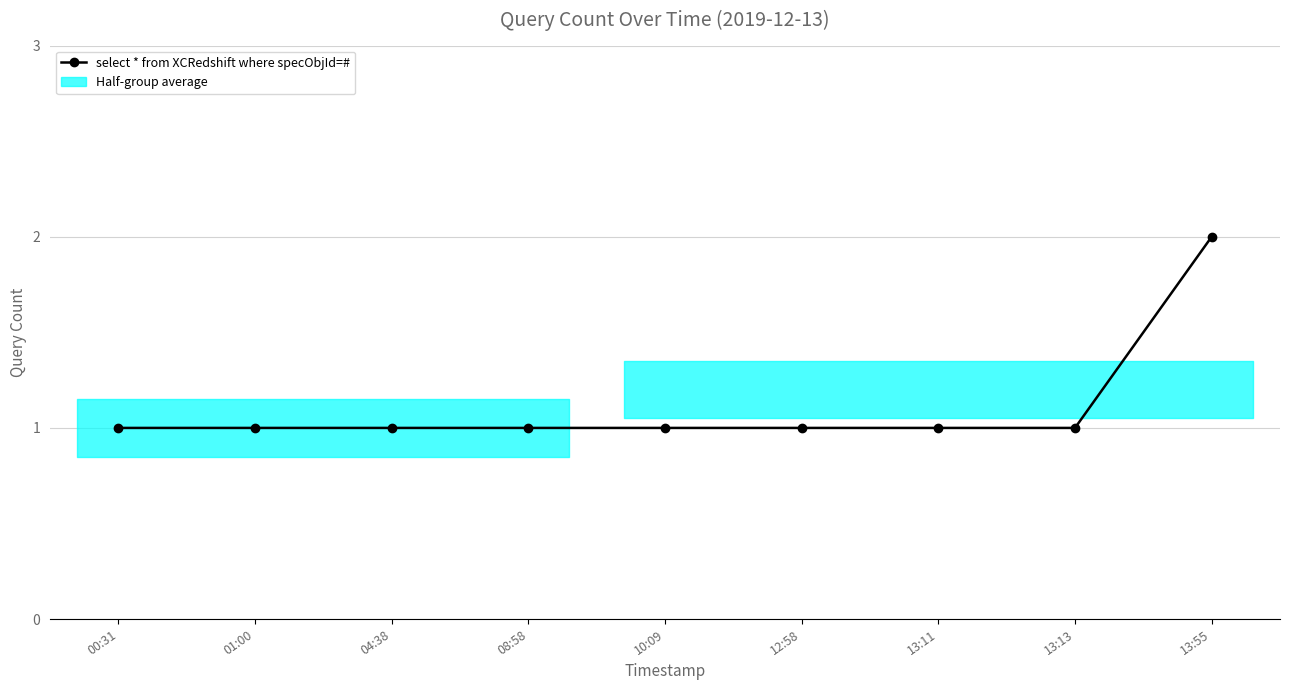

Rank the categories by value from lowest to highest.

00:31, 01:00, 04:38, 08:58, 10:09, 12:58, 13:11, 13:13, 13:55